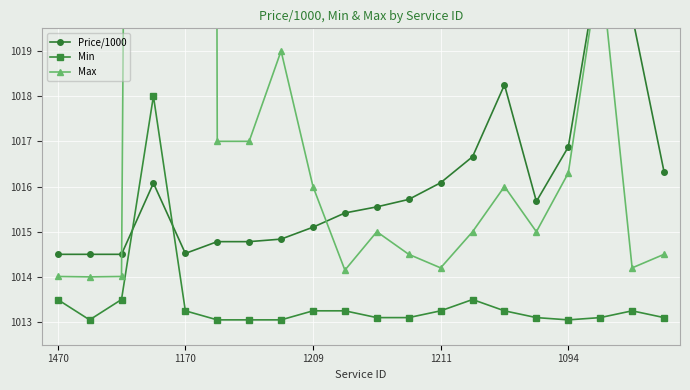

Is the value of Min at 1094 greater than the value of Price/1000 at 1211?

No